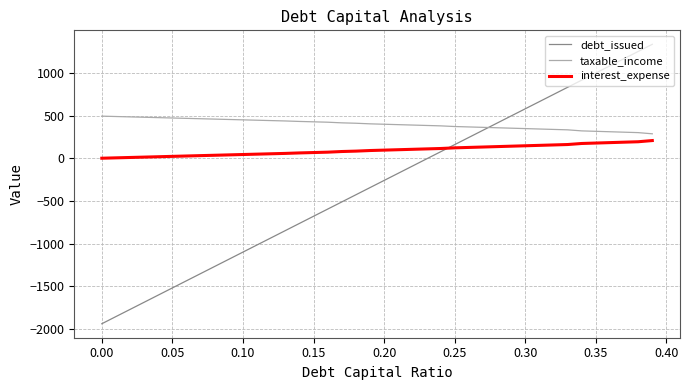

What is the highest value of the debt_issued series?

1333.4